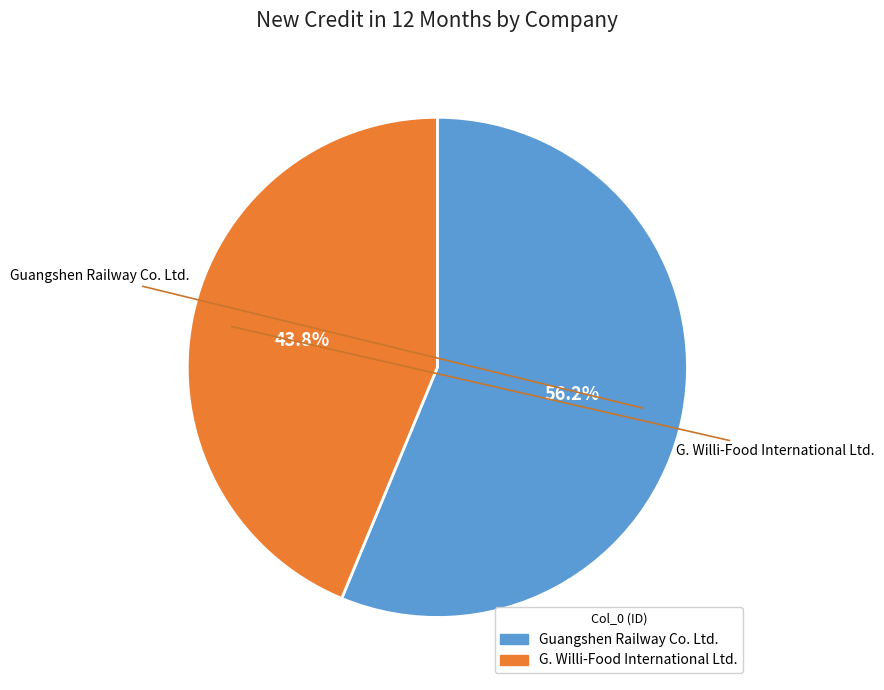

To the nearest percent, what is the average slice percentage?

50%